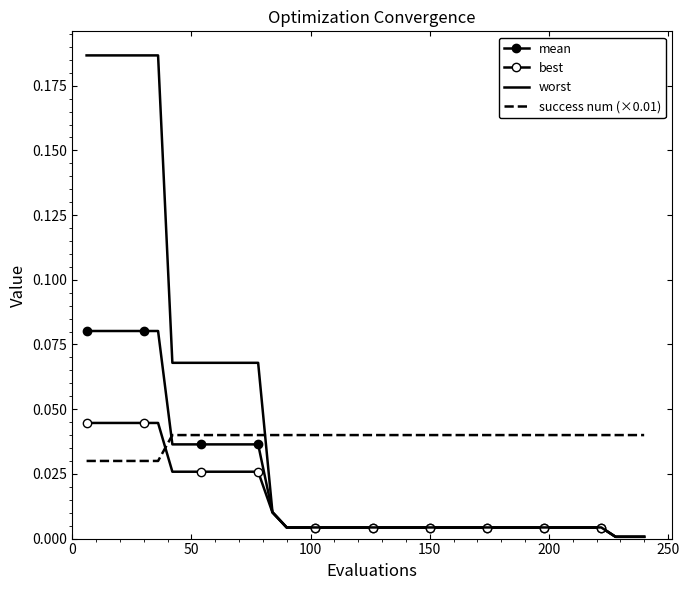

Which series has the widest spread of values?

worst